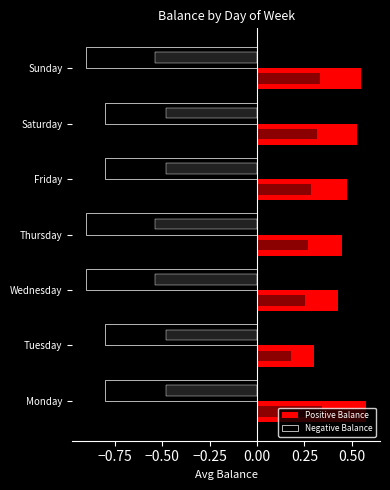

Reading left to right, transcribe all the data shown in this chart.

Positive Balance: 0.6	0.3	0.4	0.5	0.5	0.5	0.6
Negative Balance: -0.8	-0.8	-0.9	-0.9	-0.8	-0.8	-0.9